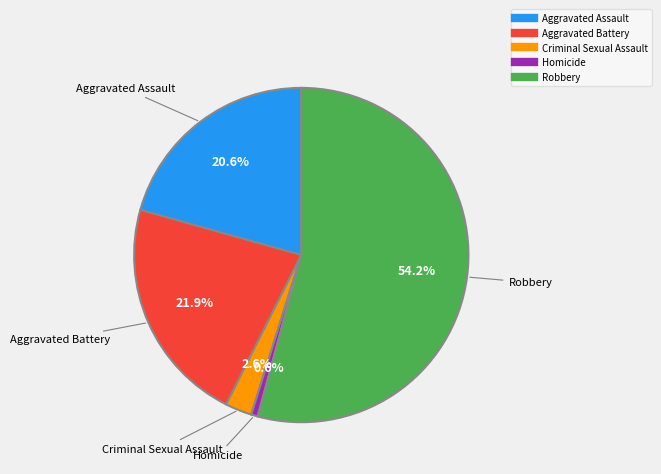

How many slices are in this pie chart?

5